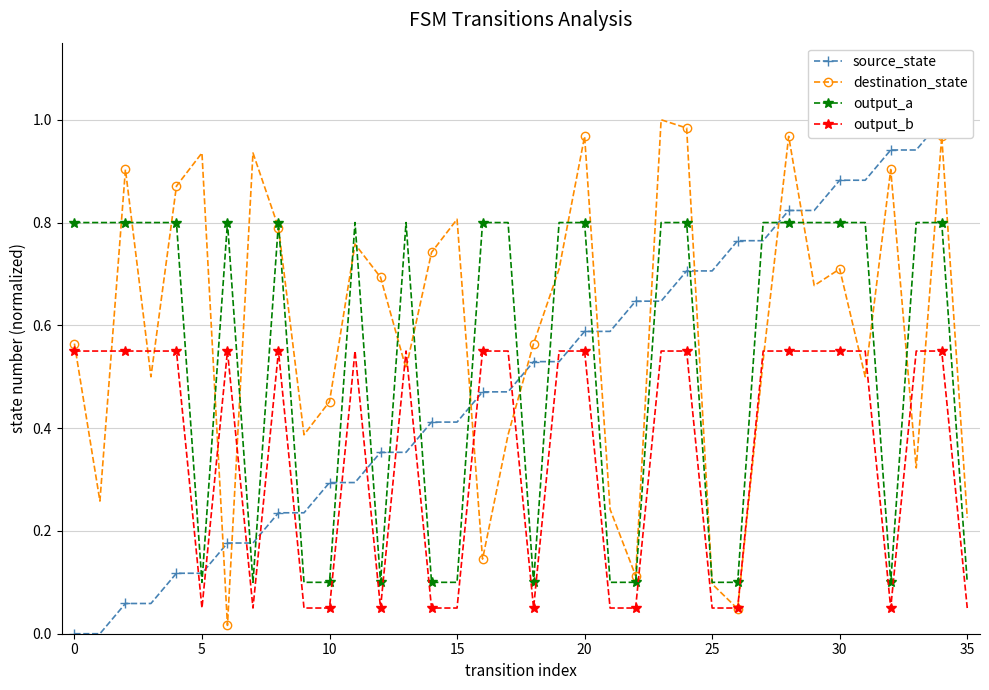

The output_a series shows 0.0 at 10. True or false?

False